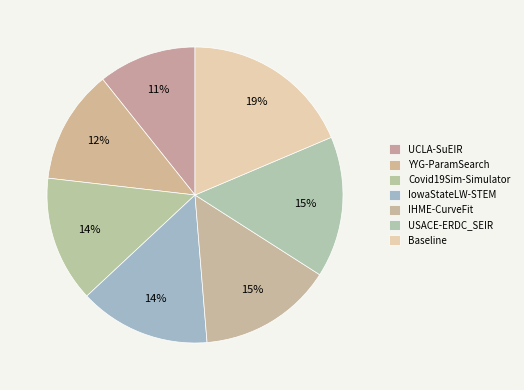

Is there any slice that represents more than half of the pie?

No